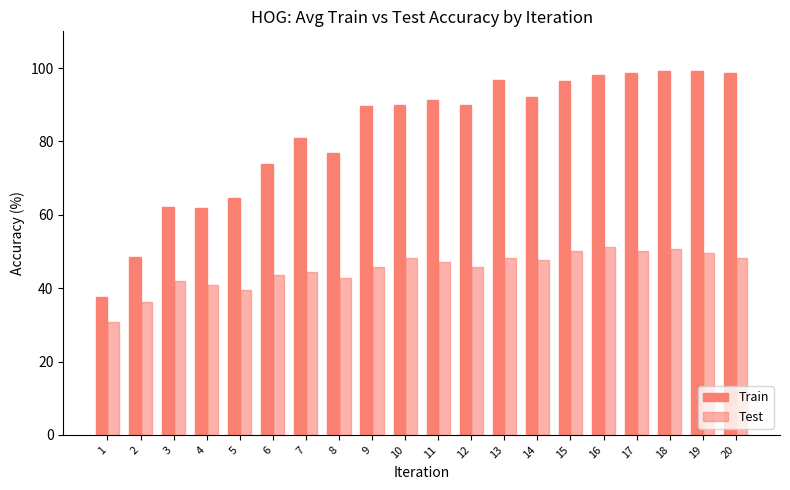

How many series are shown in this chart?

2